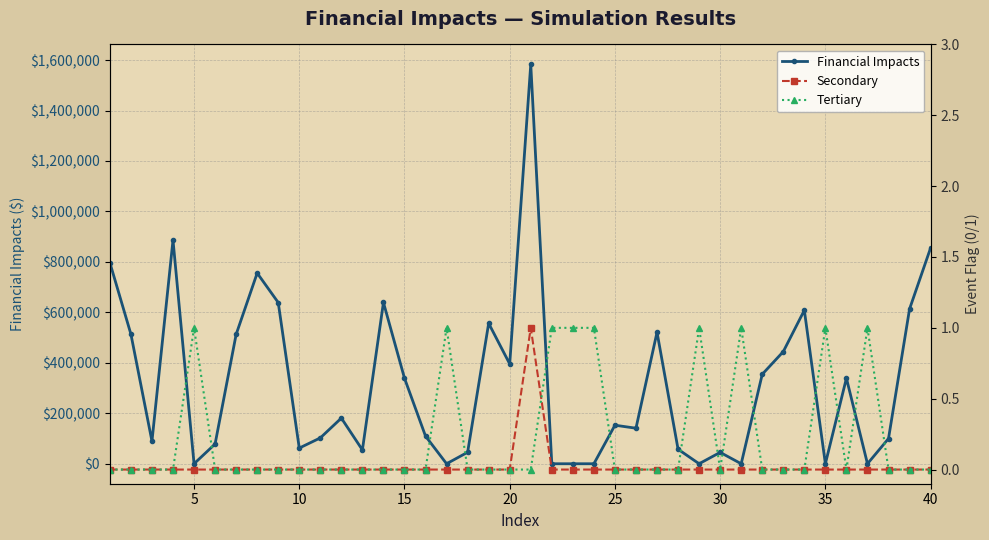

What is the highest value of the Financial Impacts series?

1582736.0